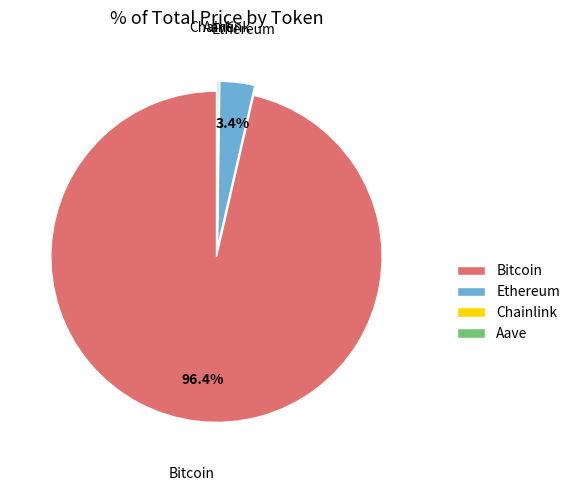

What portion of the pie excludes Bitcoin?

3.6%